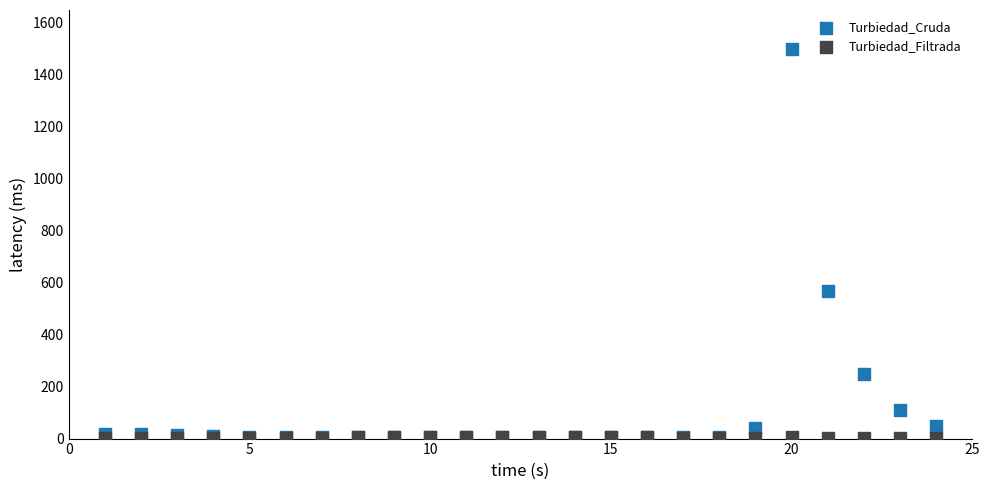

In the Turbiedad_Cruda series, what Y value is closest to 752?

570.0